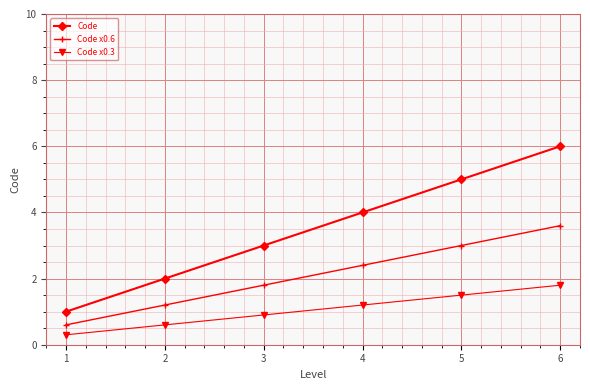

Which category has the lowest value in the Code series?

1